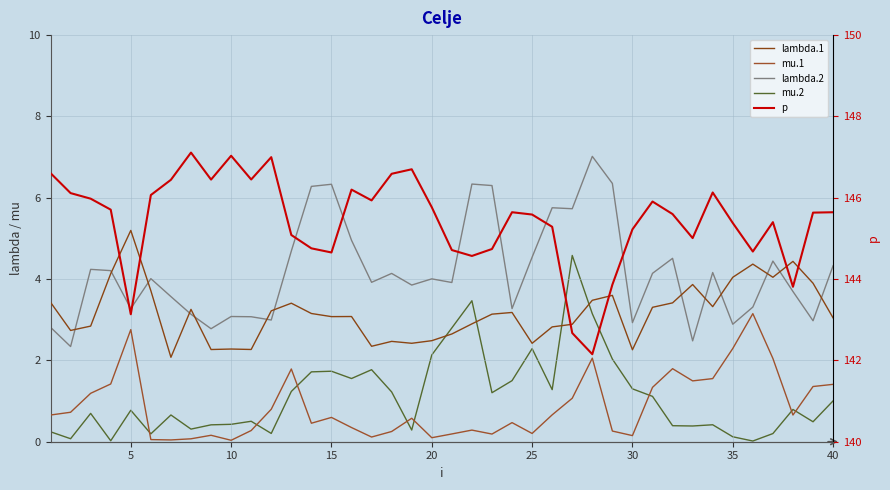

Reading right to left, extract all data points from this chart.

lambda.1: 3.0	3.9	4.4	4.0	4.4	4.0	3.3	3.9	3.4	3.3	2.3	3.6	3.5	2.9	2.8	2.4	3.2	3.1	2.9	2.6	2.5	2.4	2.5	2.3	3.1	3.1	3.2	3.4	3.2	2.3	2.3	2.3	3.3	2.1	3.7	5.2	4.1	2.8	2.7	3.4
mu.1: 1.4	1.4	0.7	2.0	3.2	2.3	1.6	1.5	1.8	1.3	0.2	0.3	2.1	1.1	0.7	0.2	0.5	0.2	0.3	0.2	0.1	0.6	0.3	0.1	0.3	0.6	0.5	1.8	0.8	0.3	0.0	0.2	0.1	0.0	0.1	2.8	1.4	1.2	0.7	0.7
lambda.2: 4.3	3.0	3.7	4.4	3.3	2.9	4.2	2.5	4.5	4.1	2.9	6.4	7.0	5.7	5.8	4.5	3.3	6.3	6.3	3.9	4.0	3.9	4.1	3.9	5.0	6.3	6.3	4.7	3.0	3.1	3.1	2.8	3.1	3.6	4.0	3.3	4.2	4.2	2.3	2.8
mu.2: 1.0	0.5	0.8	0.2	0.0	0.1	0.4	0.4	0.4	1.1	1.3	2.0	3.1	4.6	1.3	2.3	1.5	1.2	3.5	2.8	2.1	0.3	1.2	1.8	1.6	1.7	1.7	1.2	0.2	0.5	0.4	0.4	0.3	0.7	0.2	0.8	0.0	0.7	0.1	0.2
p: 145.6	145.6	143.8	145.4	144.7	145.4	146.1	145.0	145.6	145.9	145.2	143.9	142.2	142.7	145.3	145.6	145.6	144.7	144.6	144.7	145.8	146.7	146.6	145.9	146.2	144.7	144.8	145.1	147.0	146.4	147.0	146.4	147.1	146.4	146.1	143.1	145.7	146.0	146.1	146.6